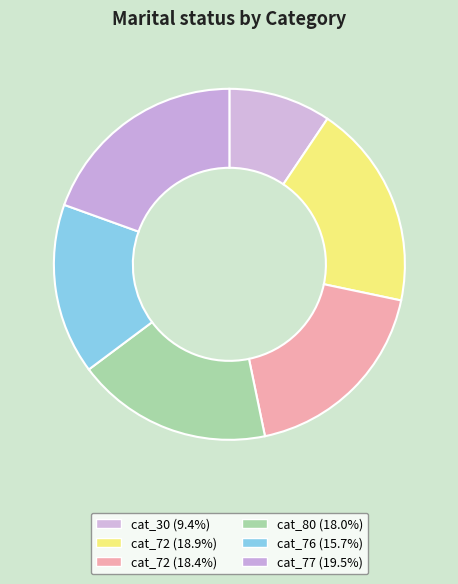

How many segments does this pie chart have?

6